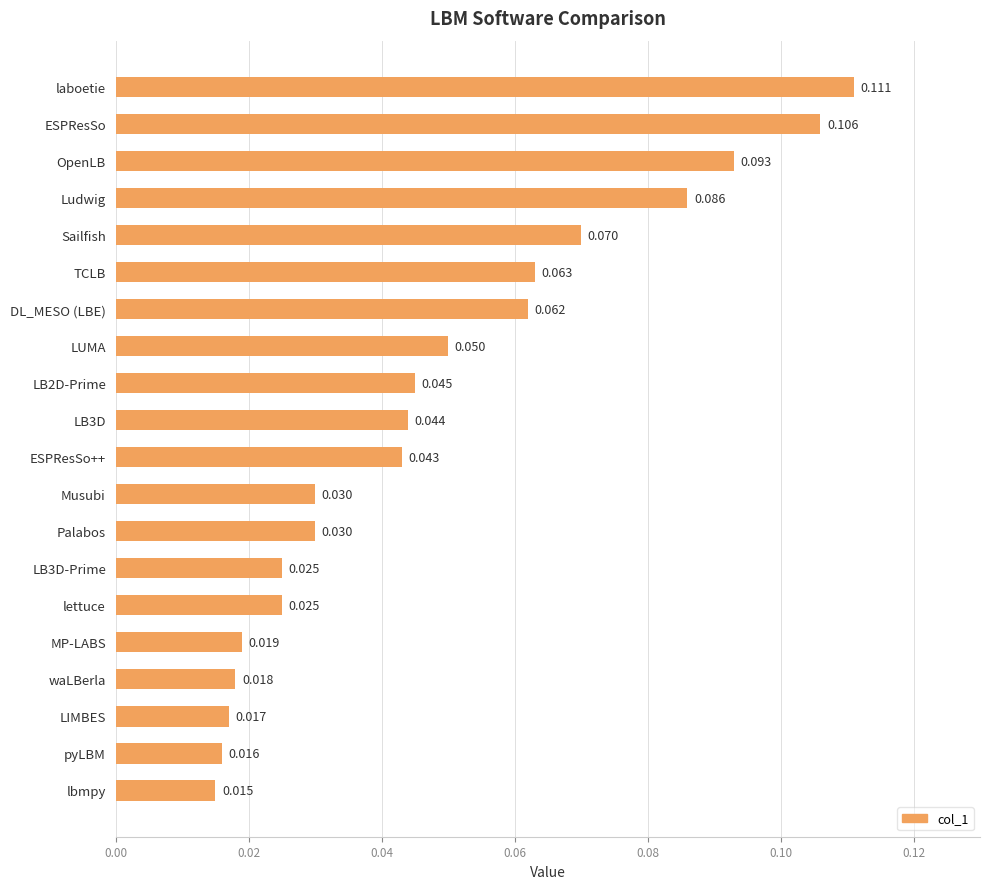

Does the chart contain stacked bars?

No